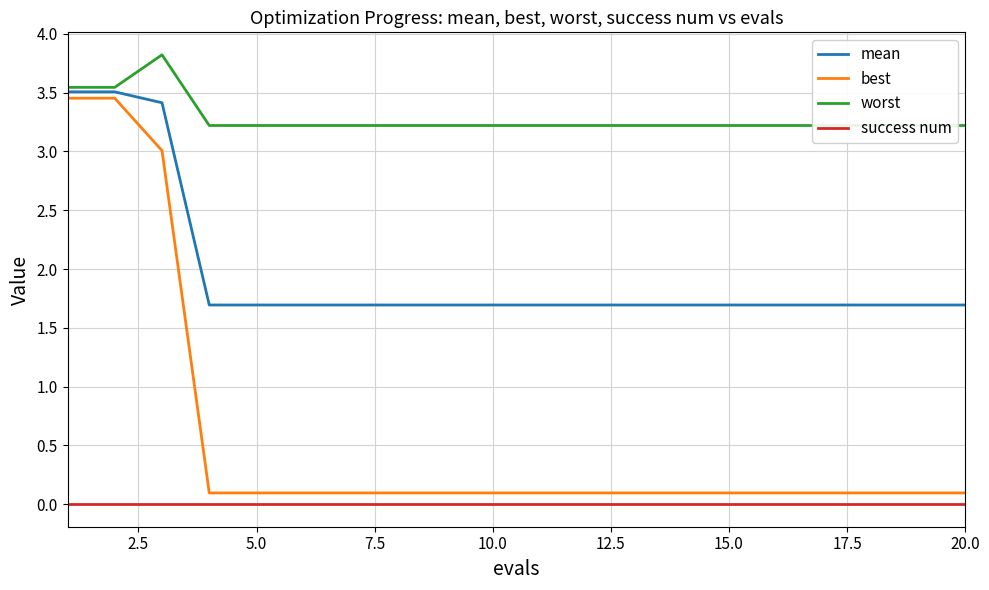

True or false: mean and success num intersect in this chart.

False